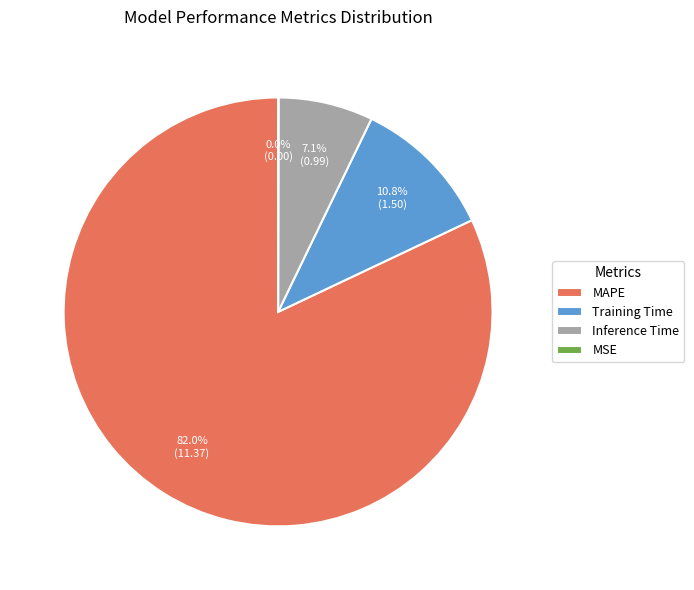

Does any single category account for the majority?

Yes